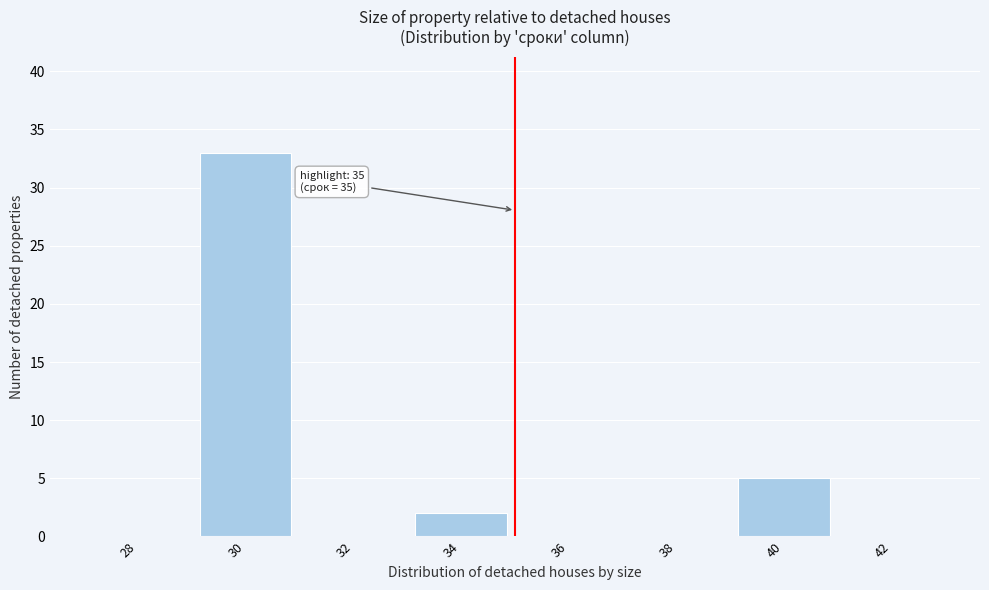

Reading left to right, what are all the values shown in this chart?

28=0	30=33	32=0	34=2	36=0	38=0	40=5	42=0